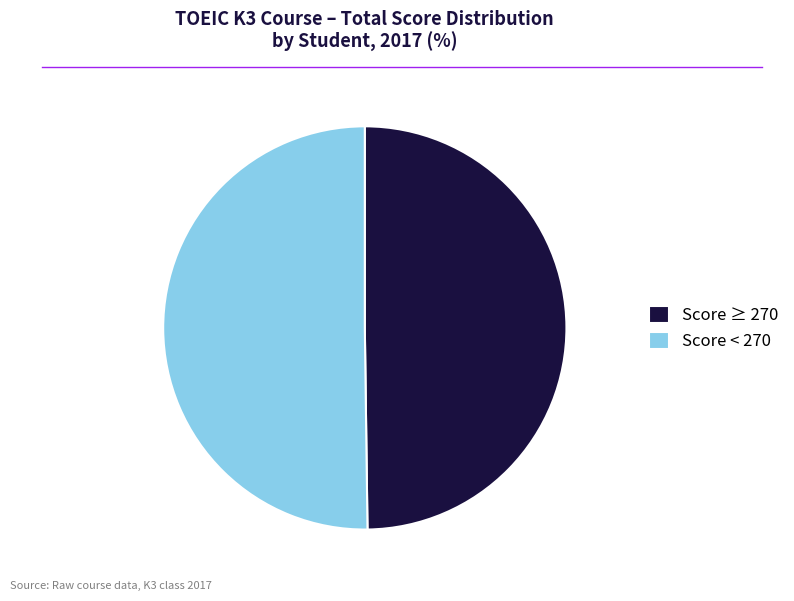

Is it true that Score ≥ 270 is 50% of the pie?

True